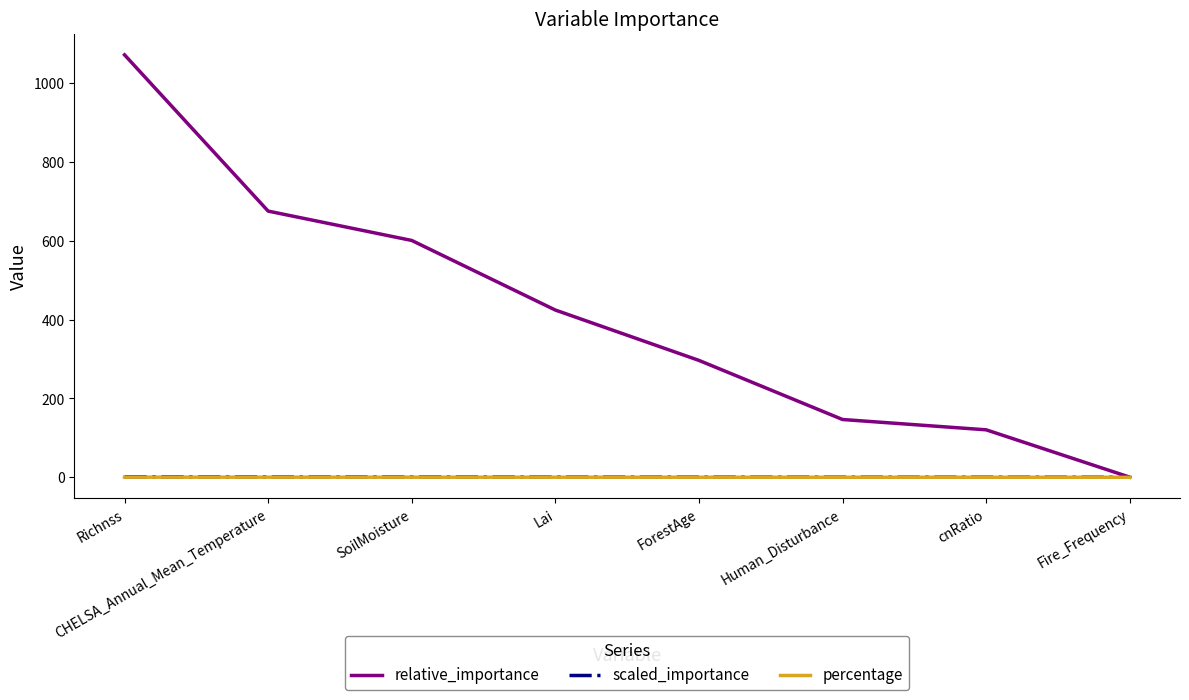

Is it true that relative_importance equals 675.7 at CHELSA_Annual_Mean_Temperature?

True